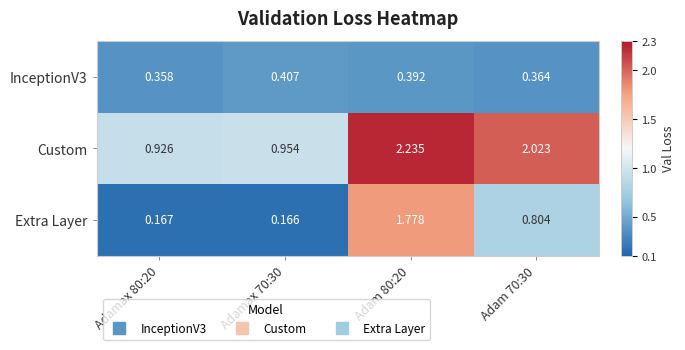

List the series in order of their peak value, highest first.

Custom, Extra Layer, InceptionV3